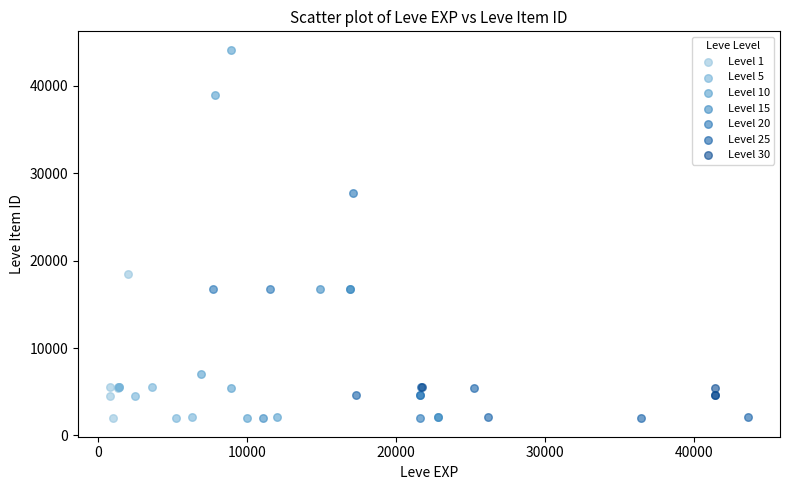

Which series has the largest Y range (max minus min)?

Level 10